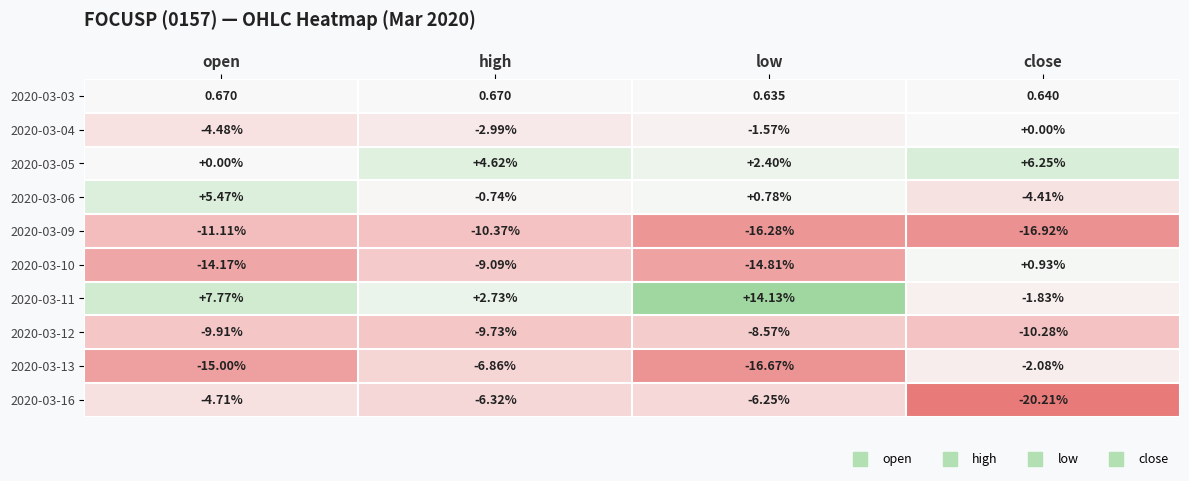

What is the maximum value shown in the chart?

14.1